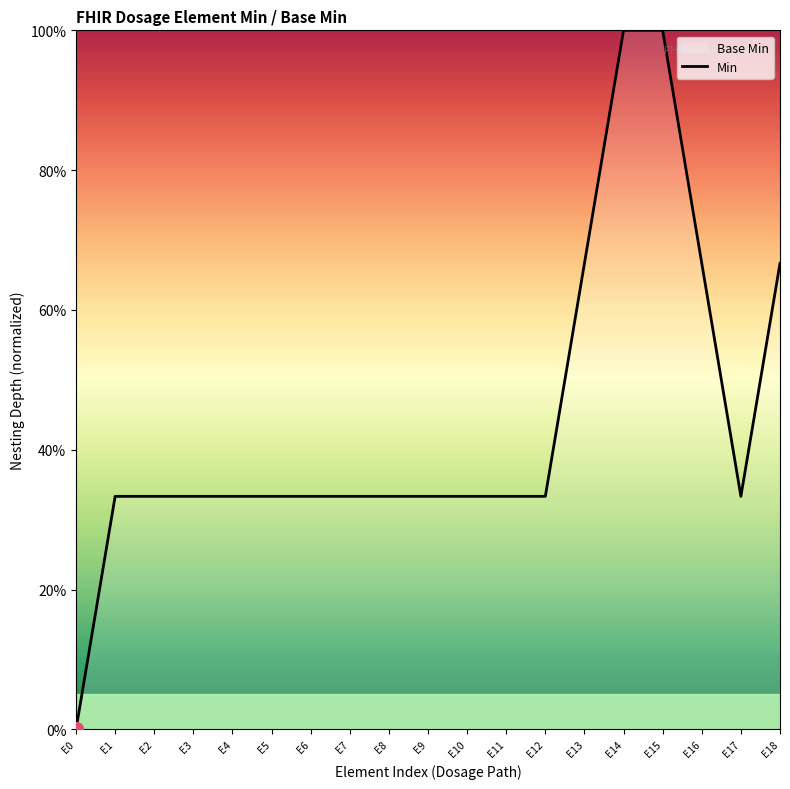

Between E12 and E14, which is larger?

E14